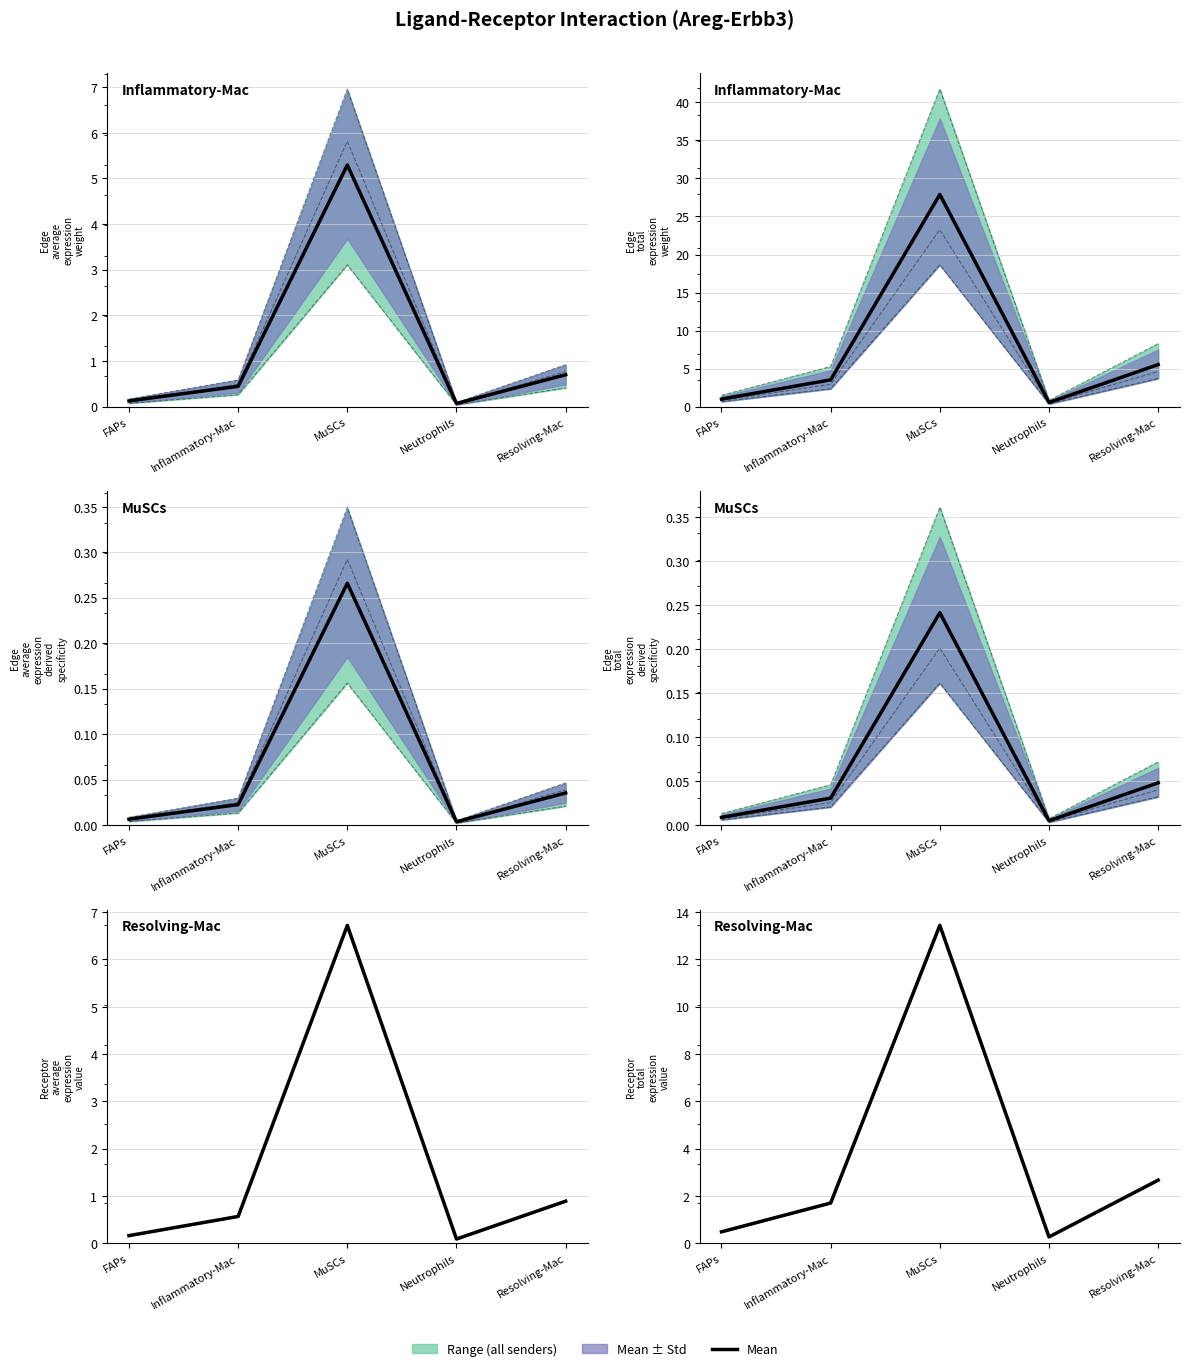

Is this an area chart (filled region under the line)?

No